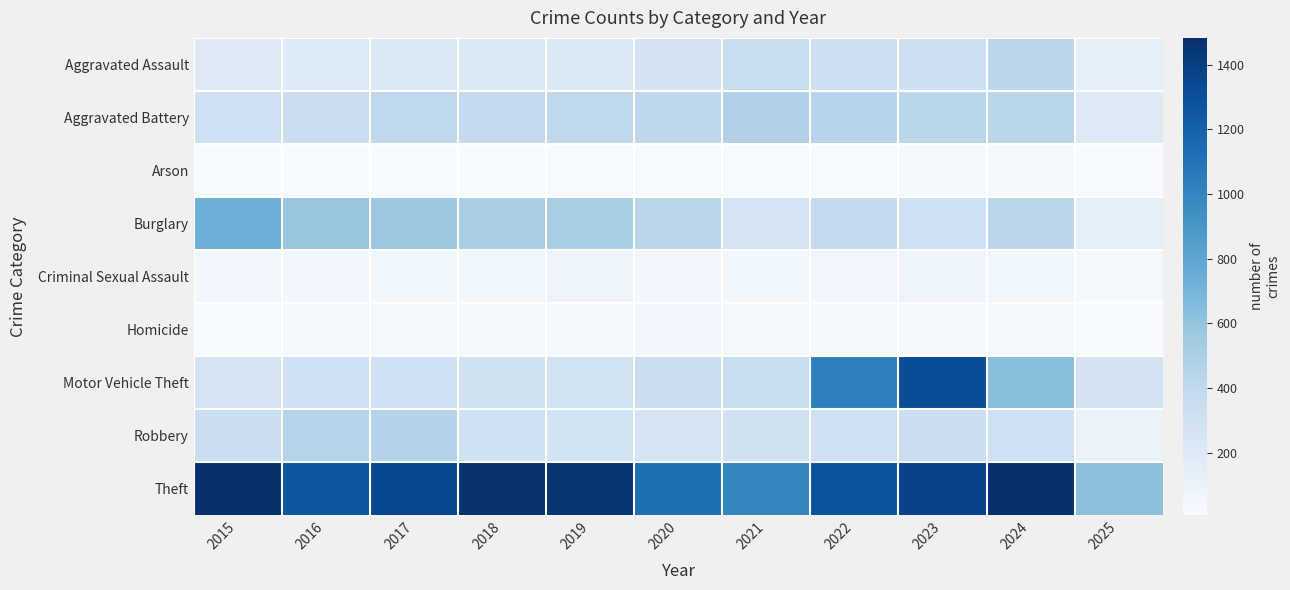

What is the maximum value shown in the chart?

1483